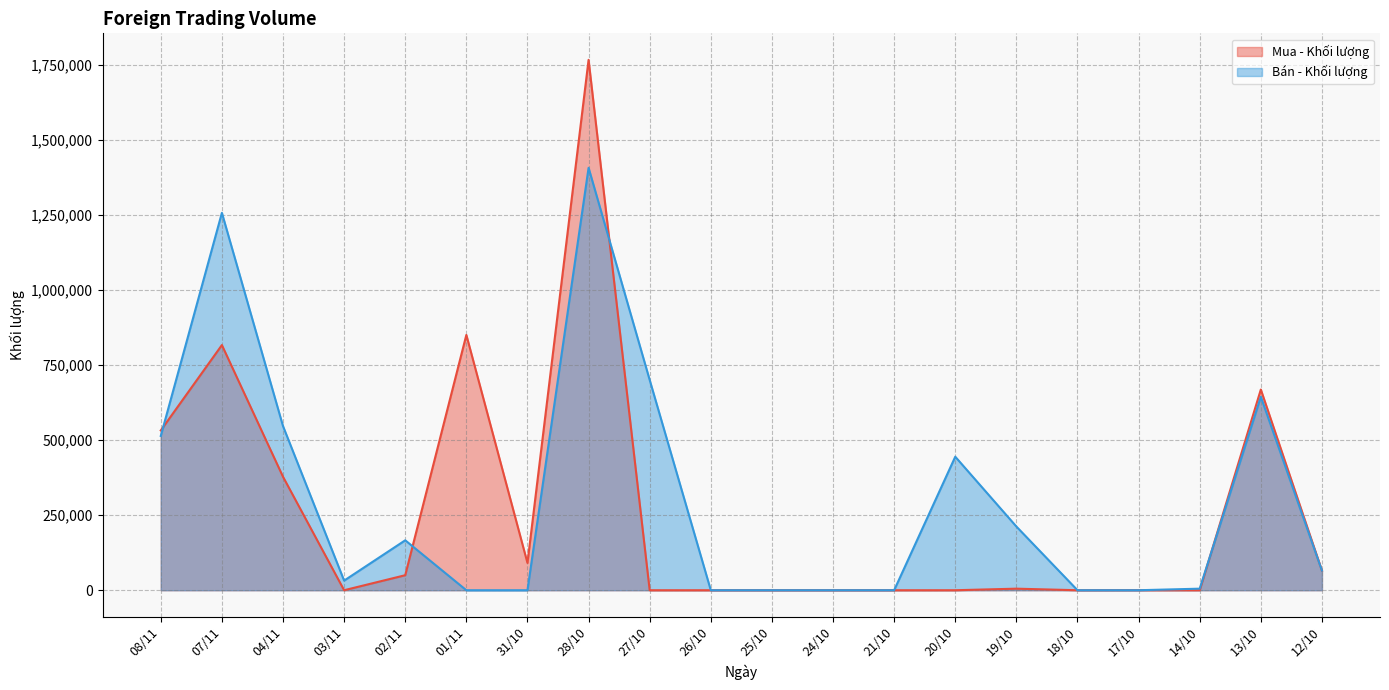

What is the difference between the maximum and minimum values in the Mua - Khối lượng series?

1765796